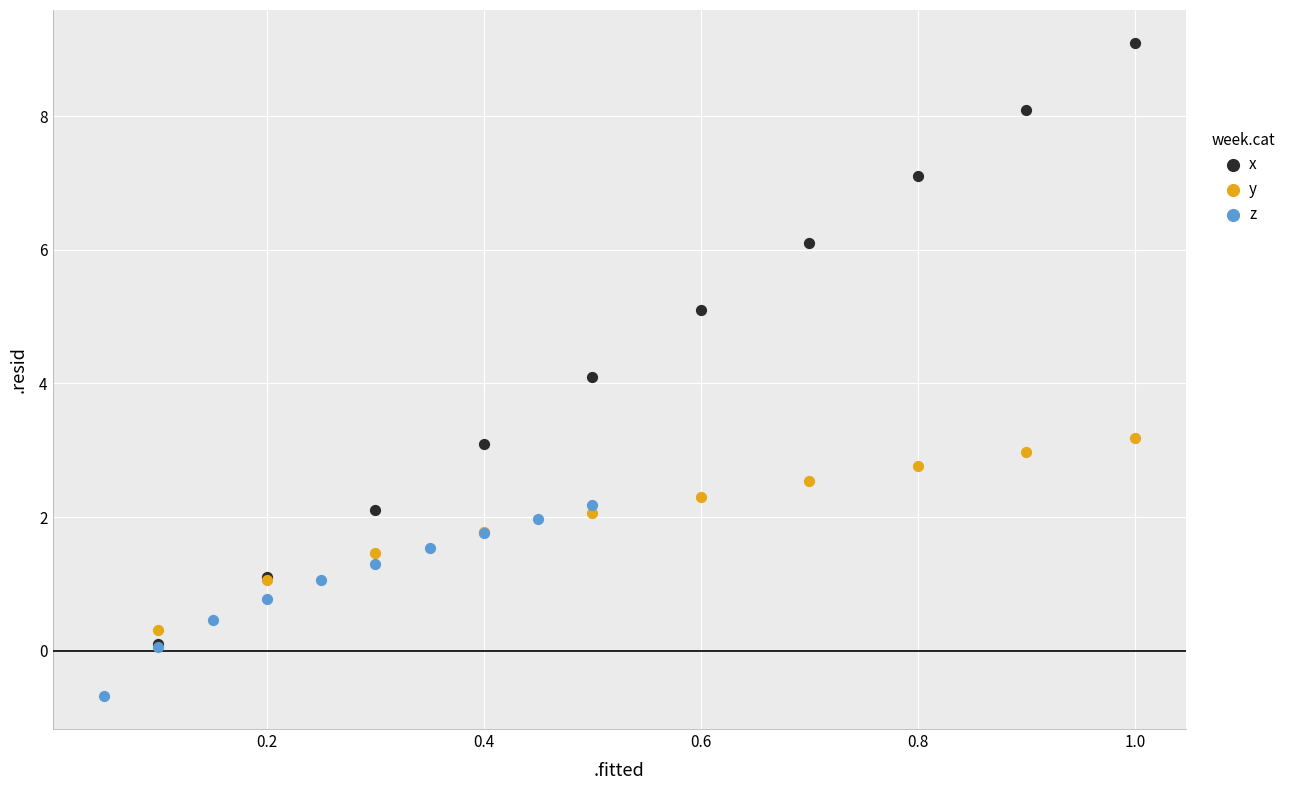

Which series has the largest Y range (max minus min)?

x